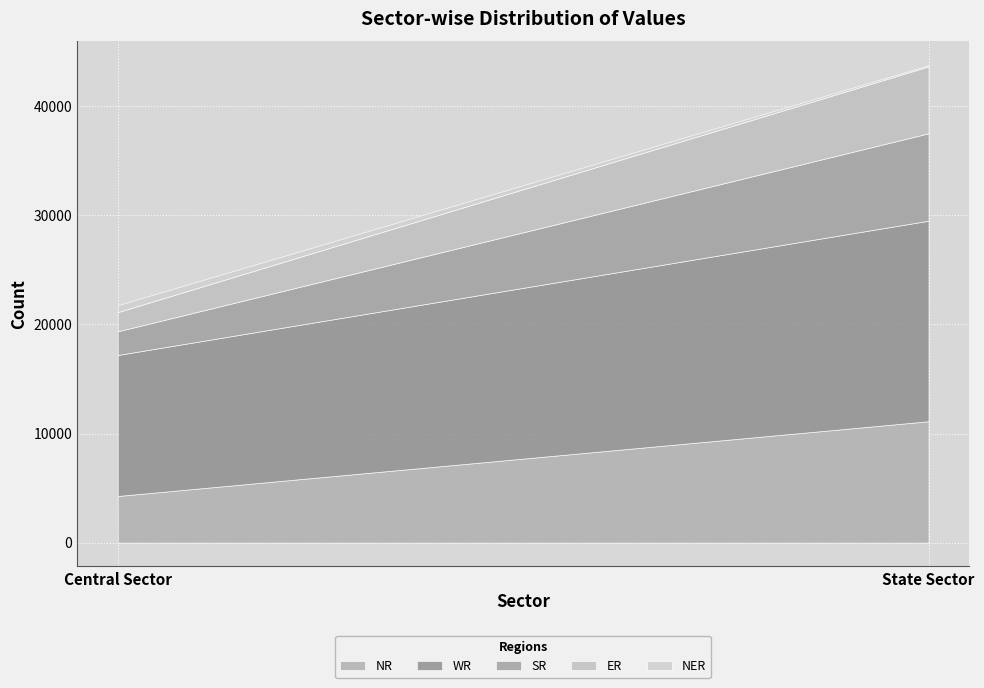

What is the maximum value for NR?

11125